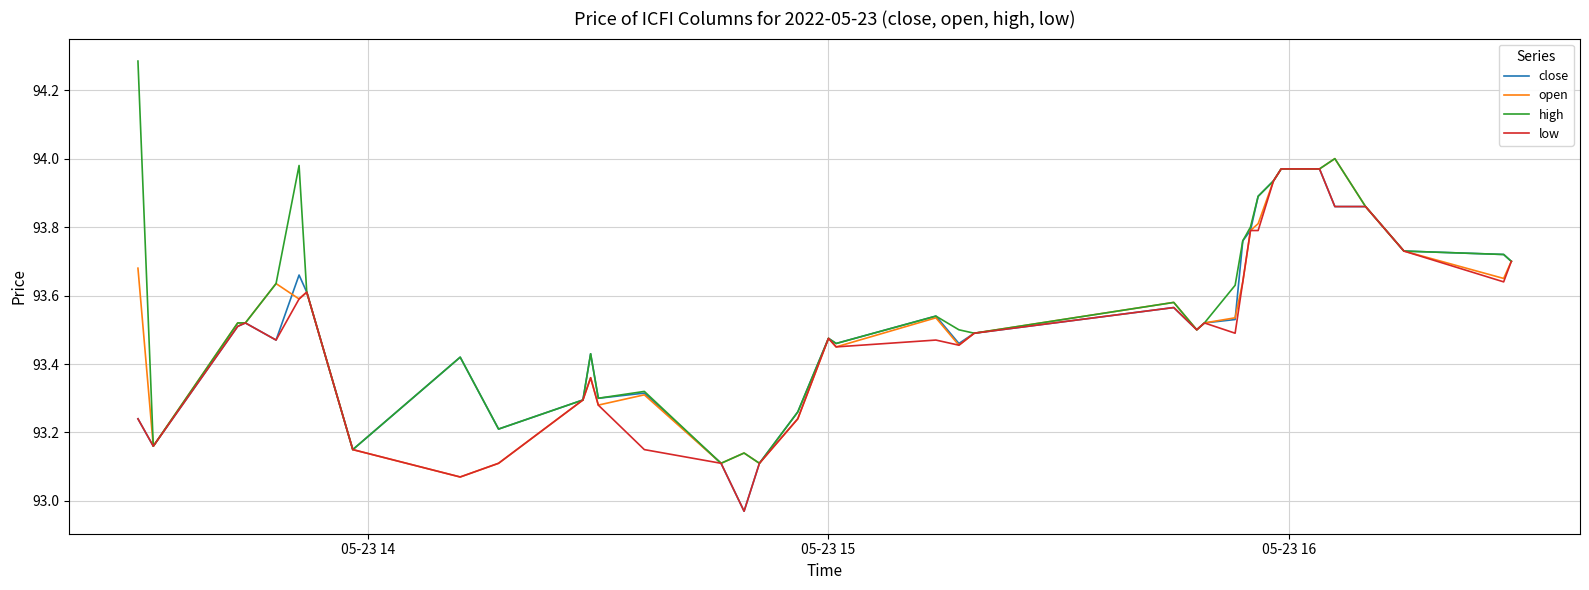

Which series has the largest range (max minus min)?

high